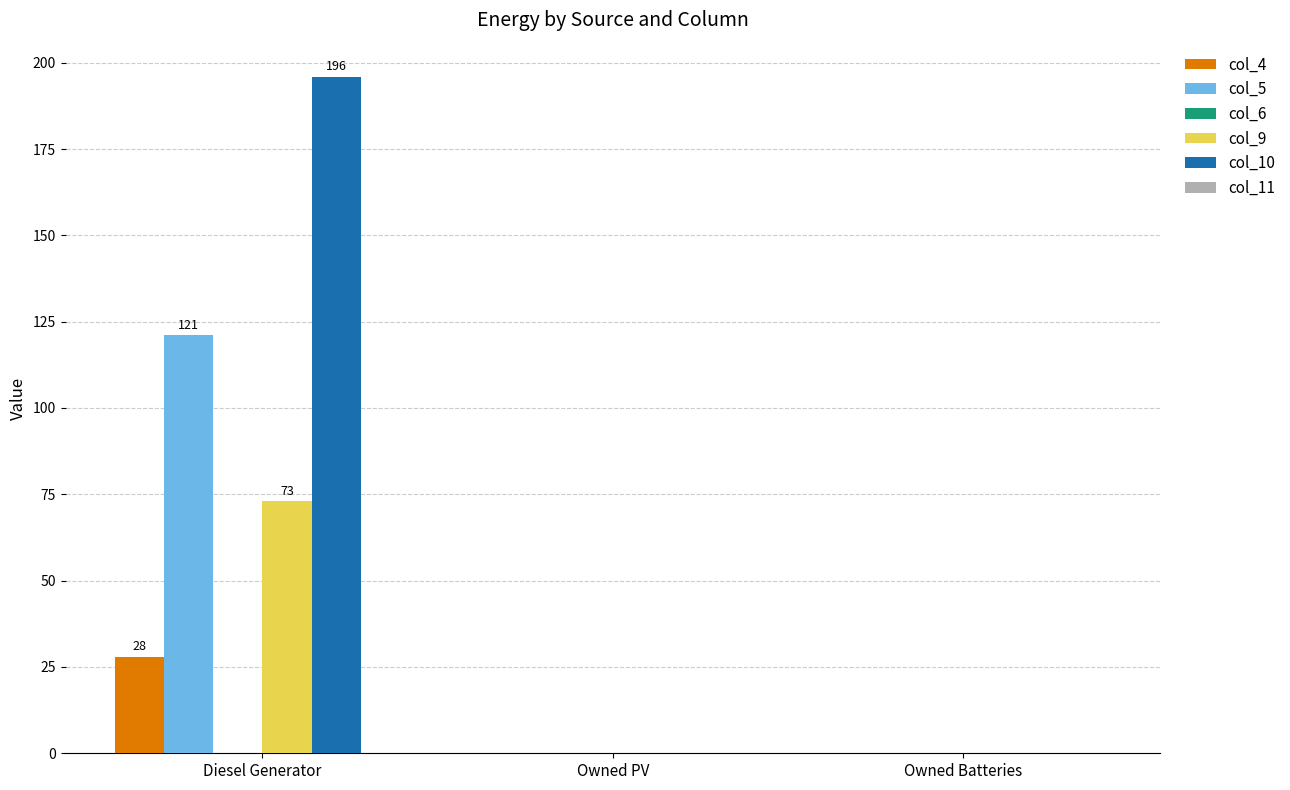

Is the value of col_9 at Diesel Generator greater than the value of col_4 at Owned Batteries?

Yes